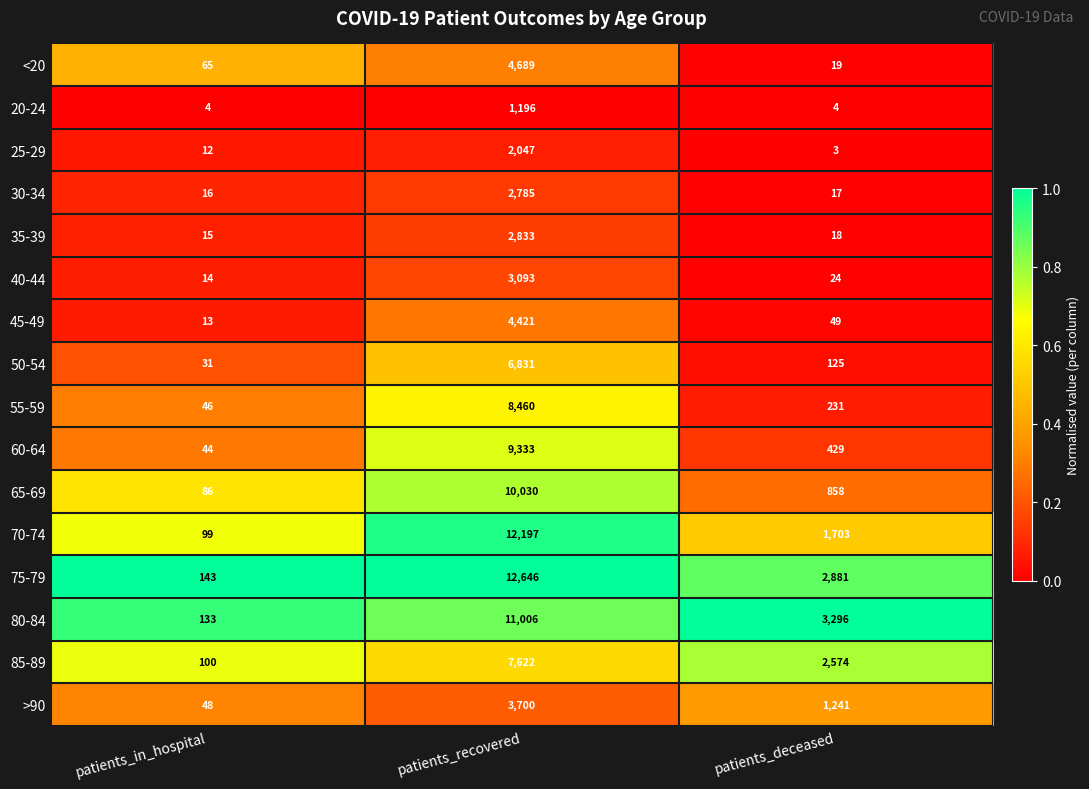

Which series has the widest spread of values?

75-79